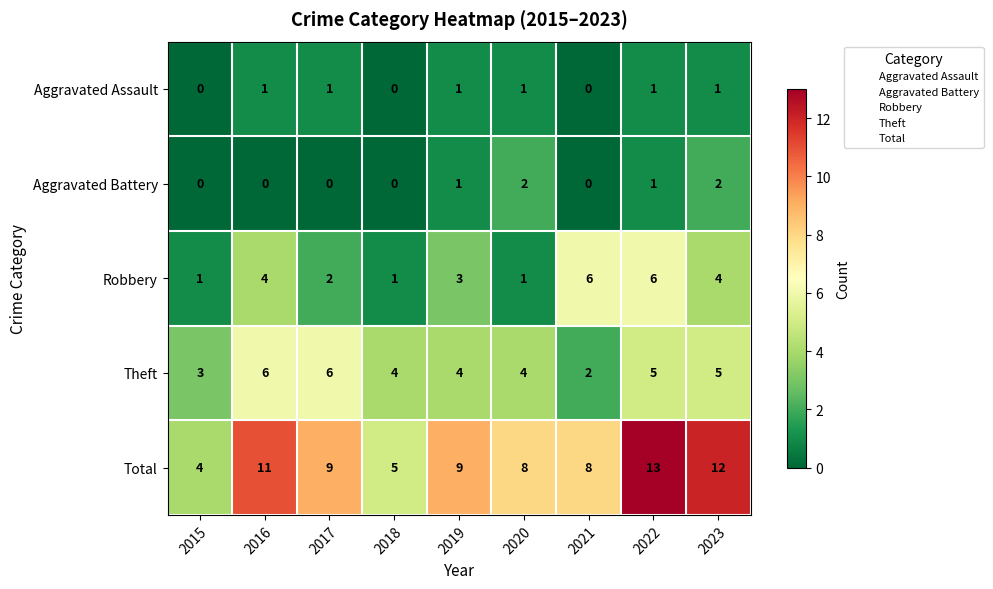

What is the total value across all series at 2018?

10